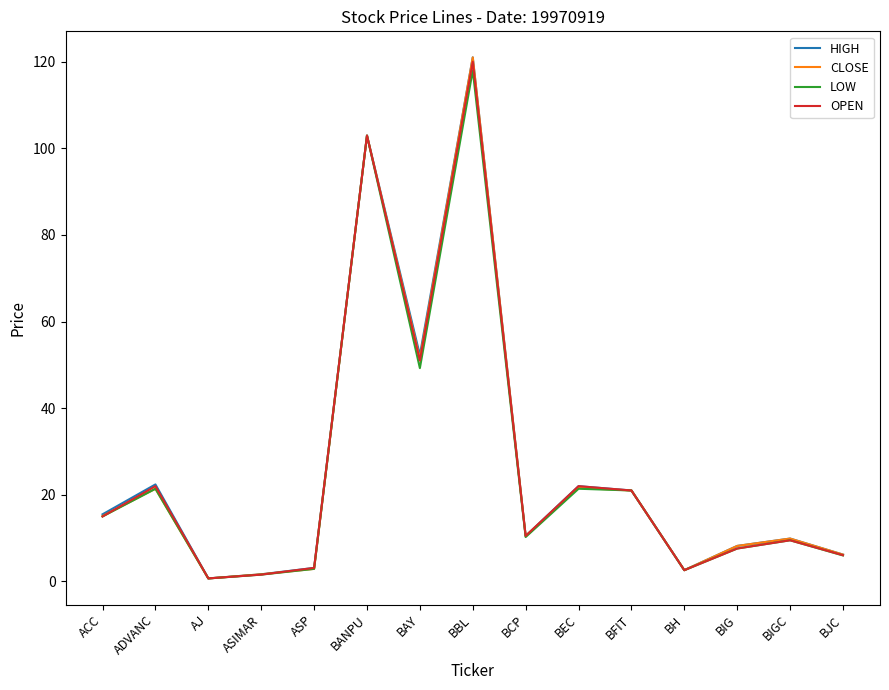

At how many categories does at least one series exceed 73?

2